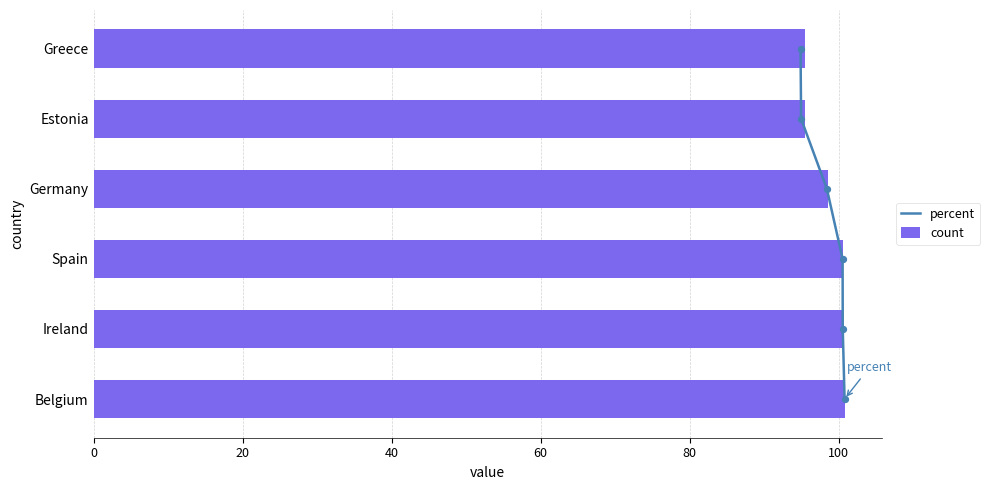

What are all the series names shown in the legend?

percent, count